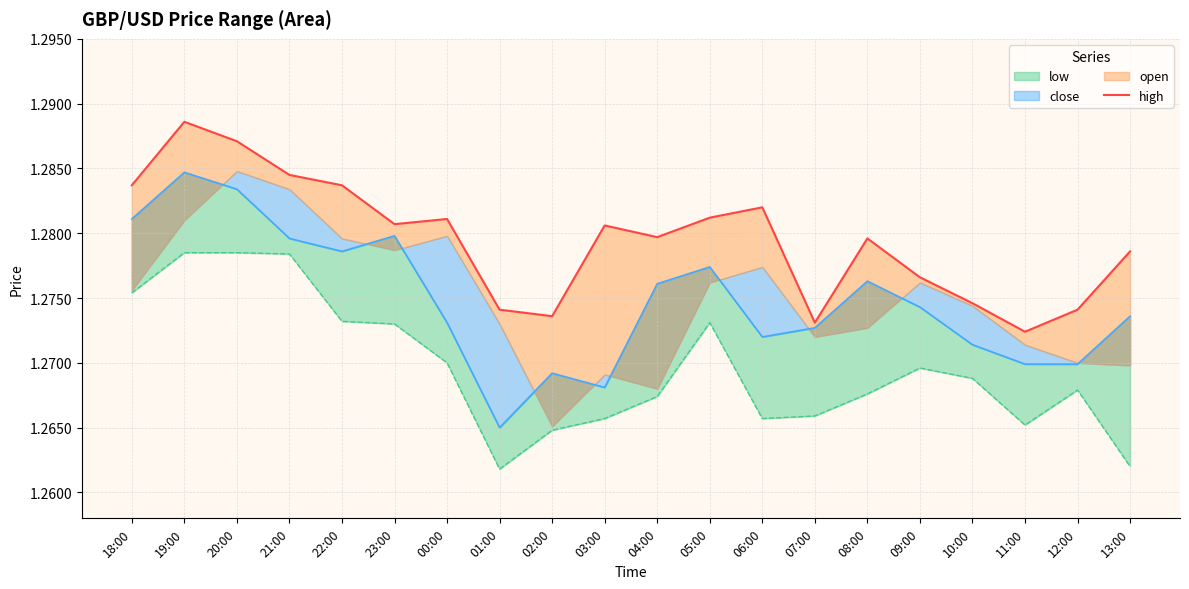

Count the number of categories in the chart.

20